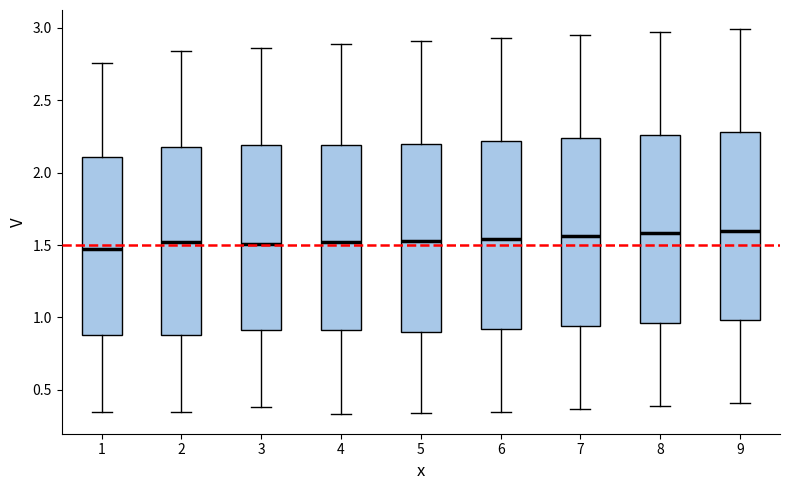

Where does the lower whisker of the box at x = 7 end on the y-axis? The values are not printed on the chart, so give them approximately, as read against the axis.

0.35